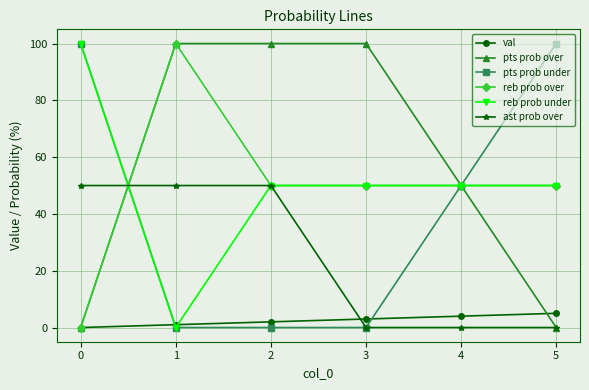

True or false: reb prob under has more than 2 interior local peaks.

False